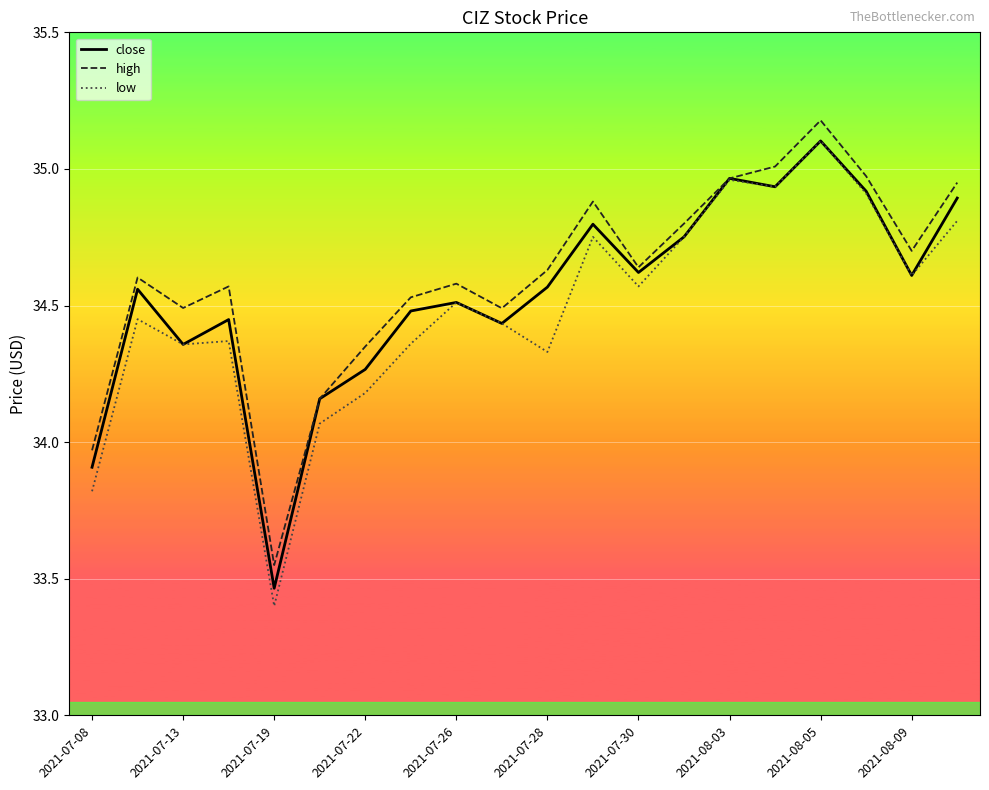

How many interior local valleys does the close series have?

6